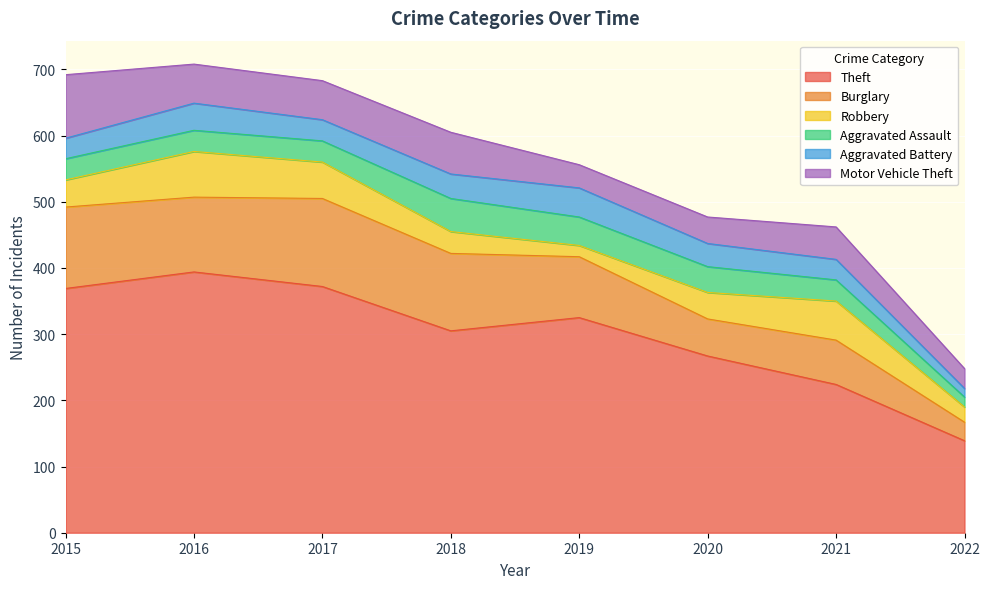

How many categories are shown in the chart?

8